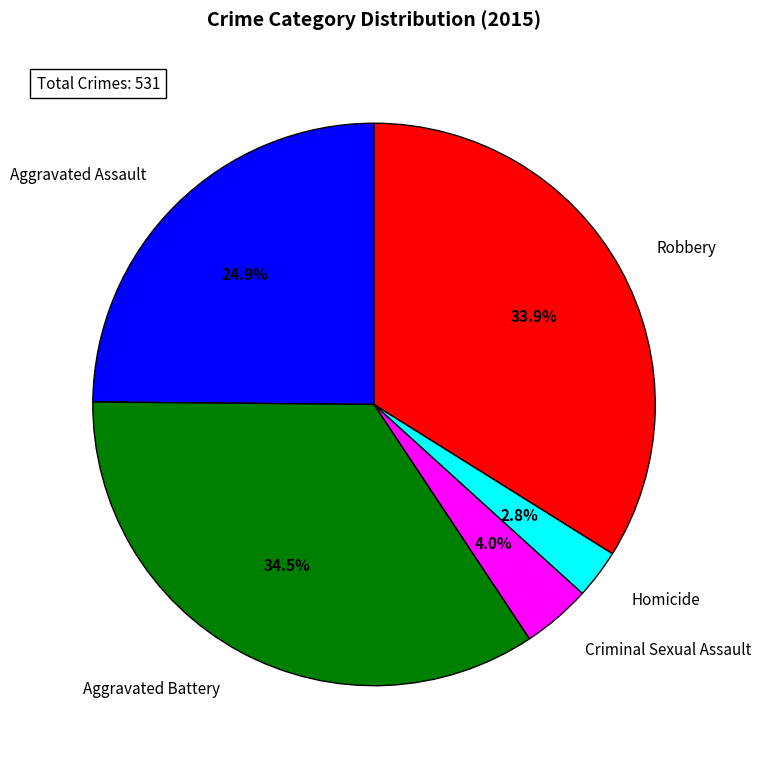

Which category has the smallest portion of the pie?

Homicide